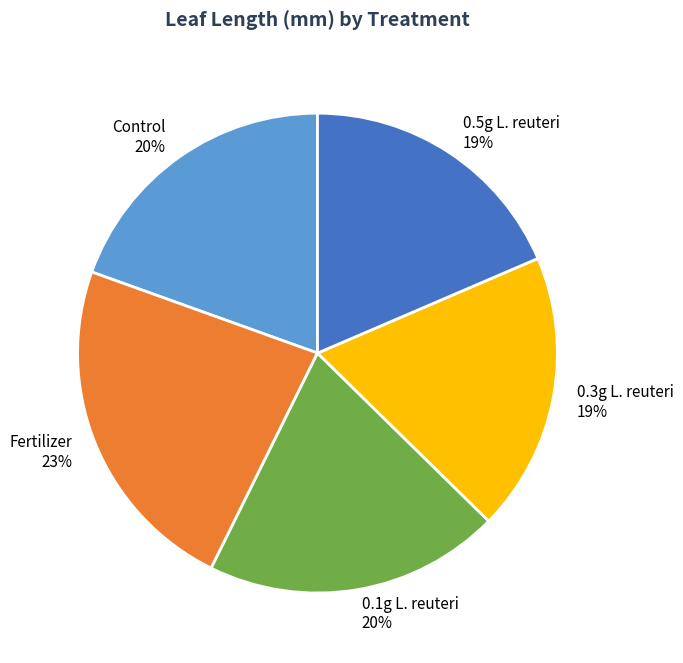

Combined, do Fertilizer and Control account for over 50%?

No